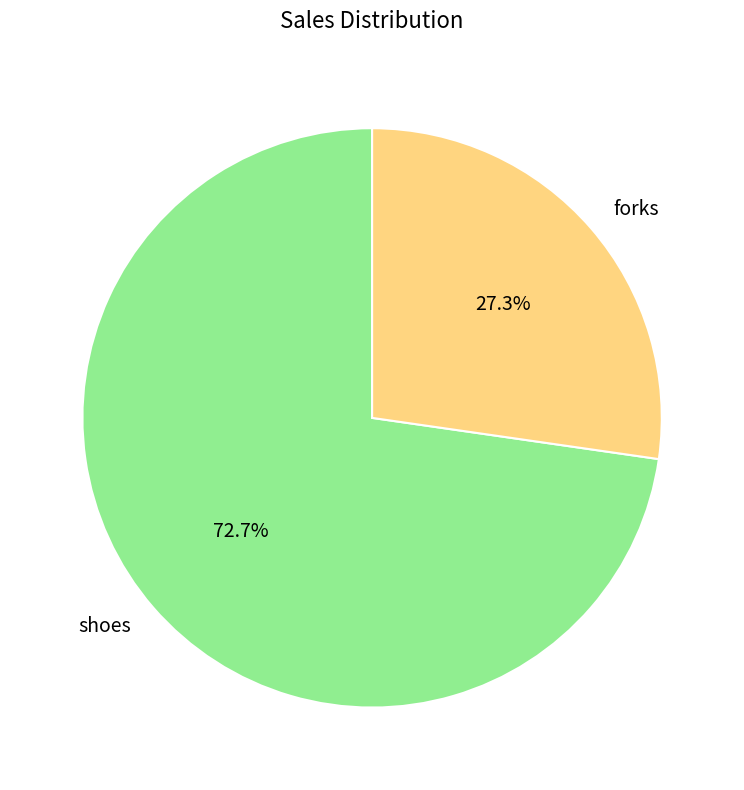

What is the smallest slice in the pie chart?

forks